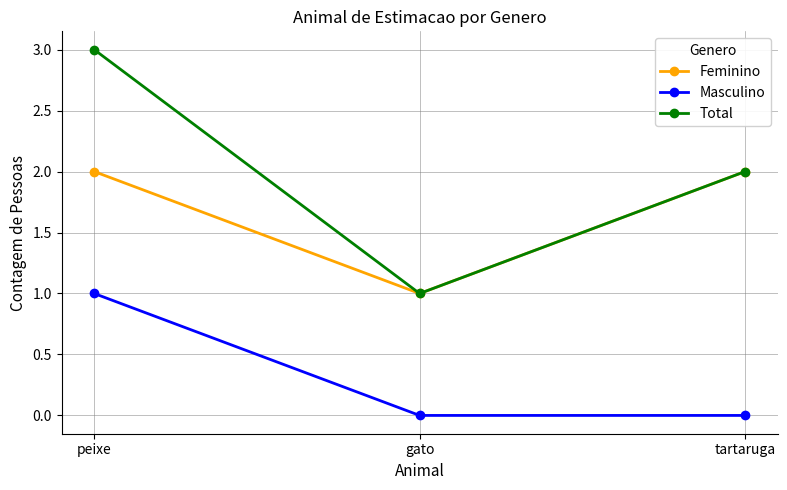

Reading right to left, transcribe all the data shown in this chart.

Feminino: tartaruga=2	gato=1	peixe=2
Masculino: tartaruga=0	gato=0	peixe=1
Total: tartaruga=2	gato=1	peixe=3